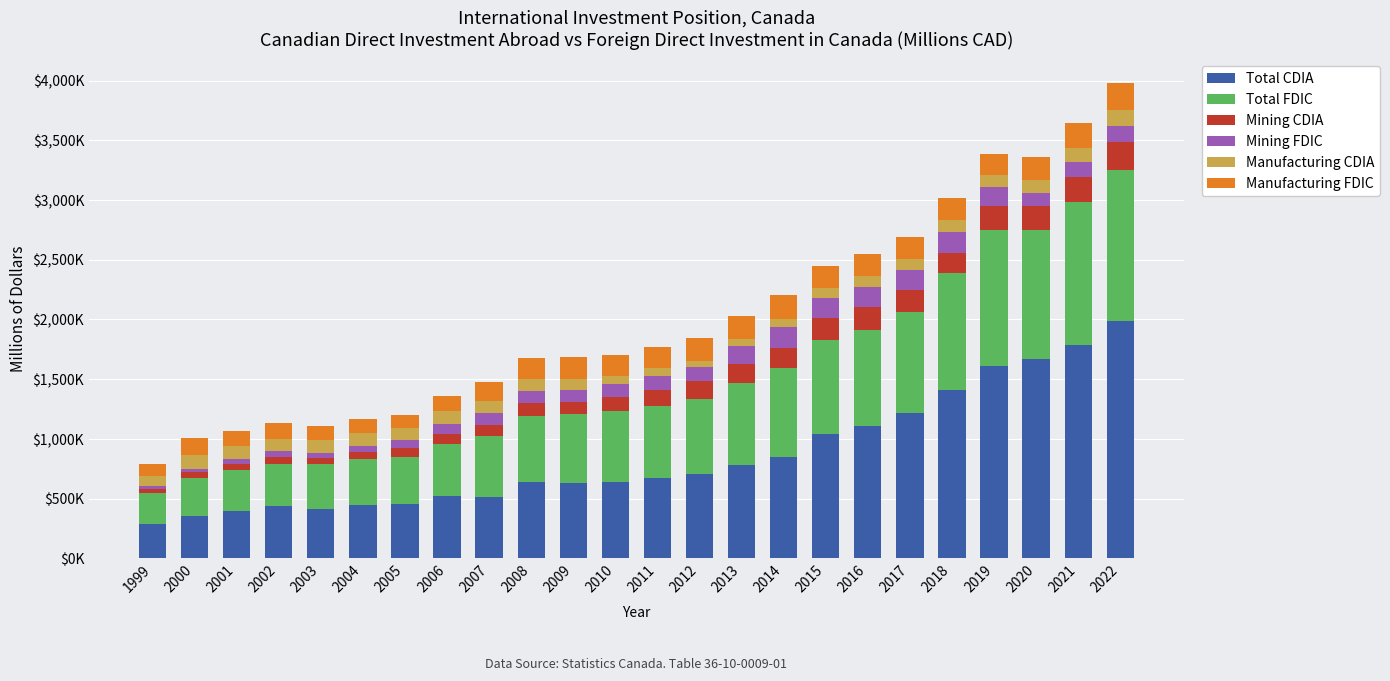

What are all the series names shown in the legend?

Total CDIA, Total FDIC, Mining CDIA, Mining FDIC, Manufacturing CDIA, Manufacturing FDIC